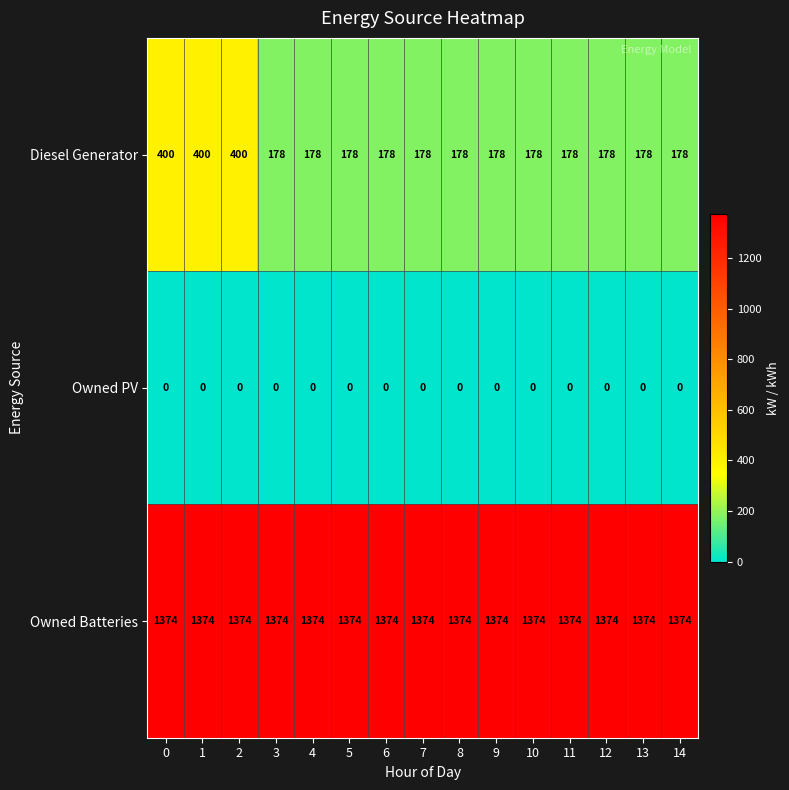

What is the difference between the Diesel Generator values at 14 and 2?

222